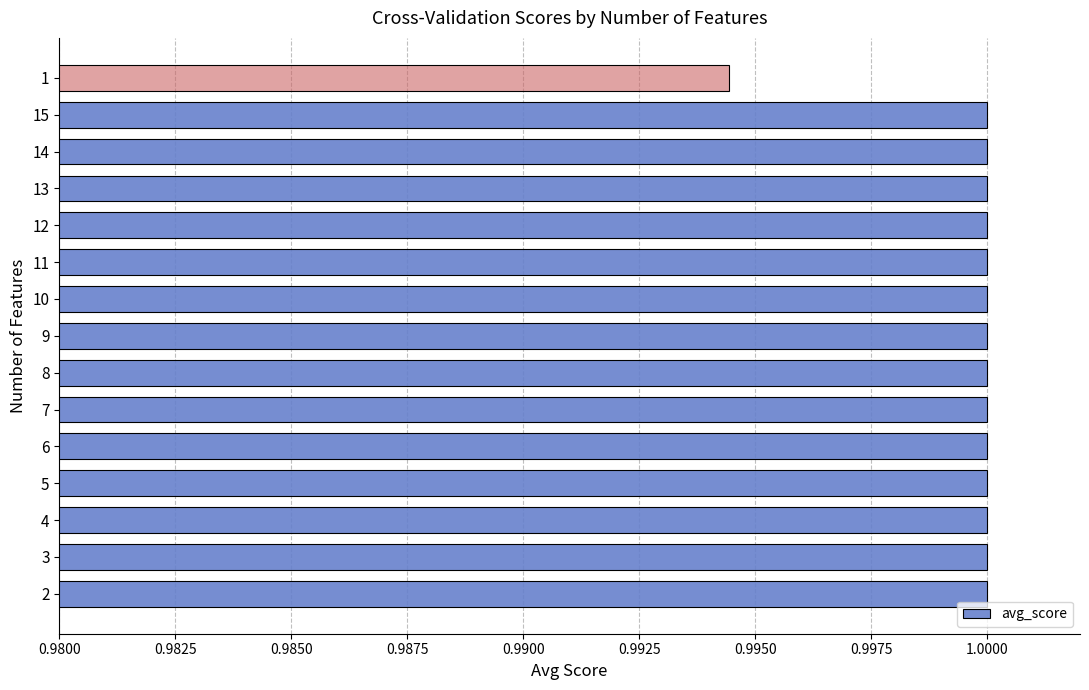

Is it true that the value at 4 is 1.0?

True